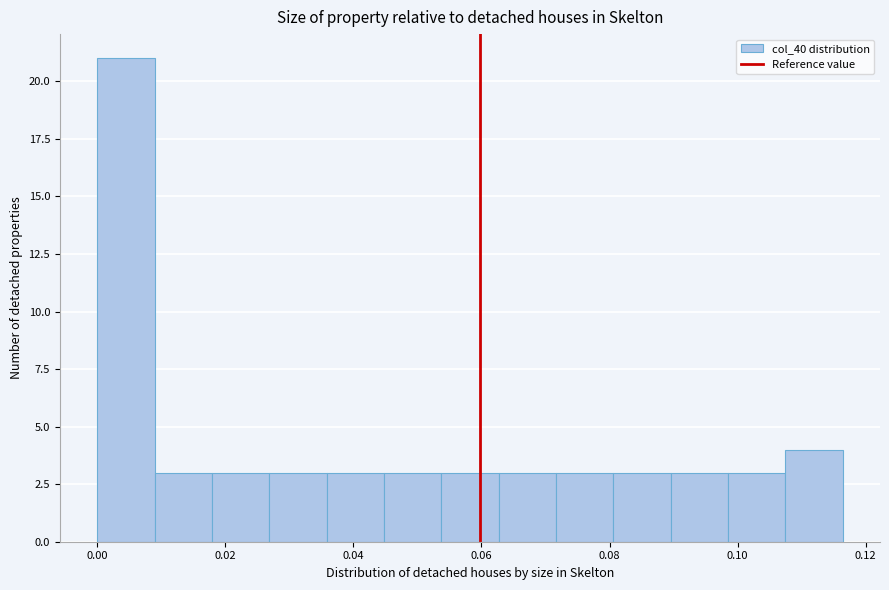

How tall is the bar that spans 0.108 to 0.116 on the x-axis? Neither the bar edges nor the heights are printed on the chart, so give them approximately, as read against the axes.

4